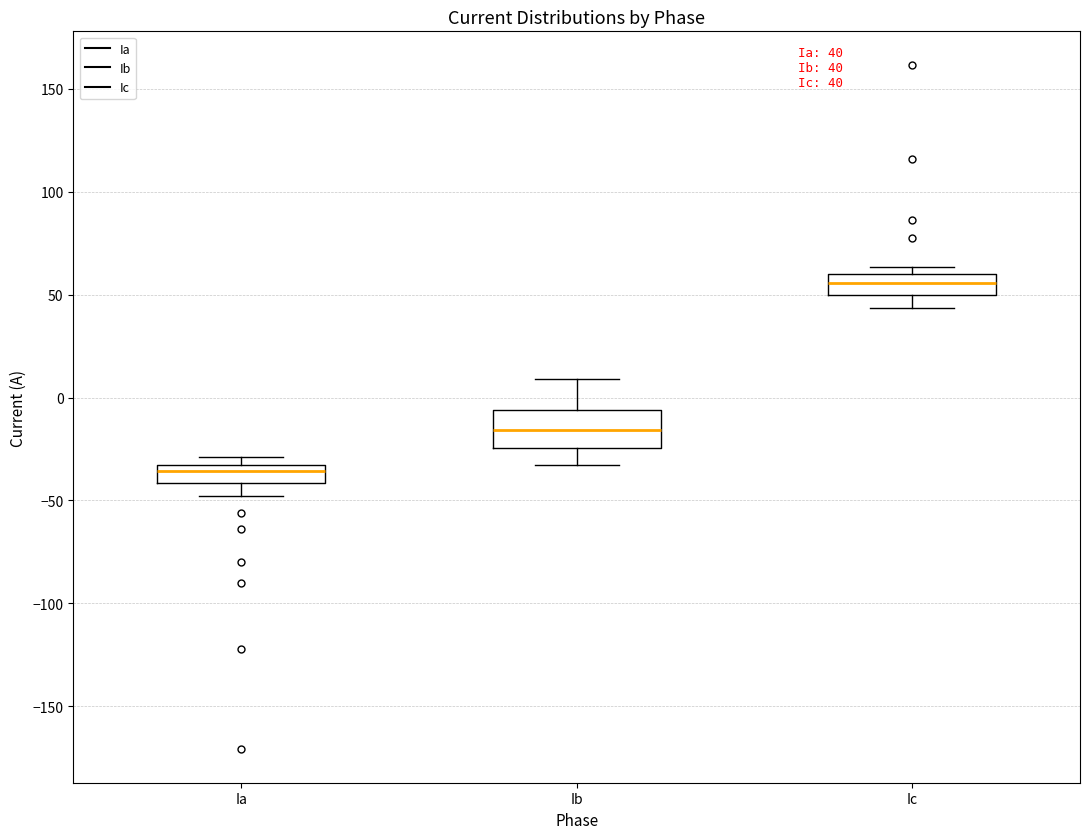

Which box is the tallest, from its lower edge to its upper edge?

Ib